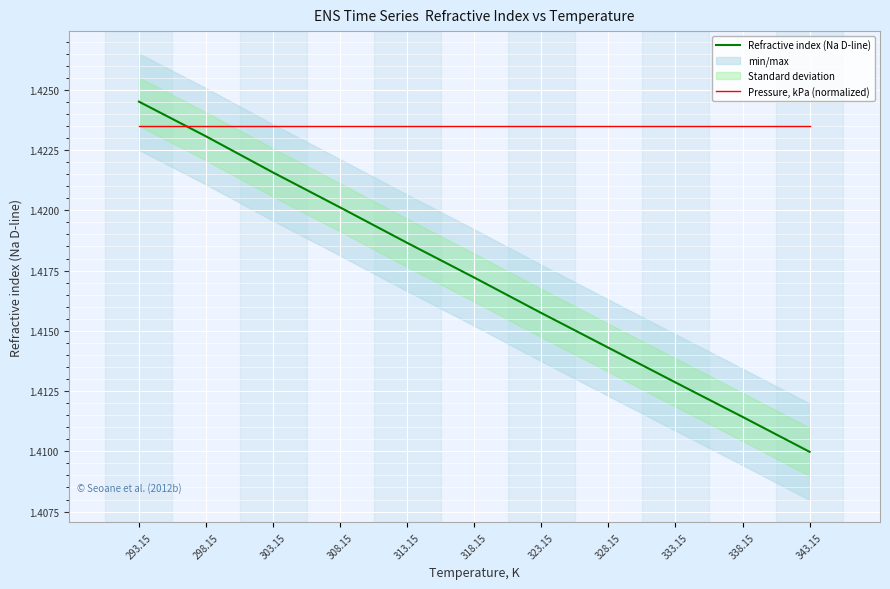

At how many categories does at least one series exceed 1?

11